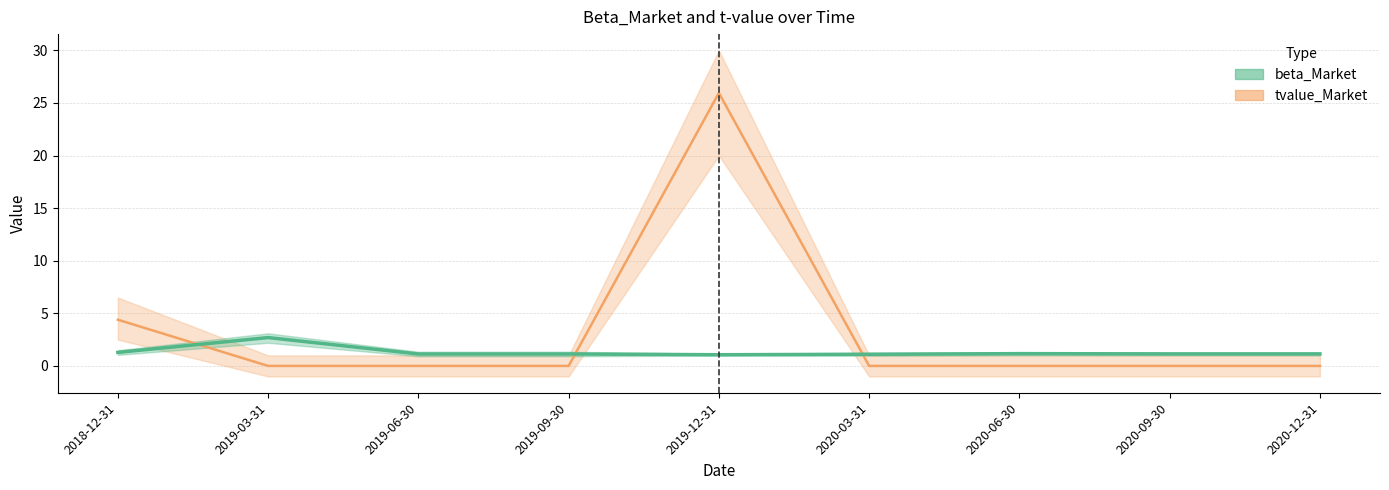

What is the label of the 5th point from the right?

2019-12-31